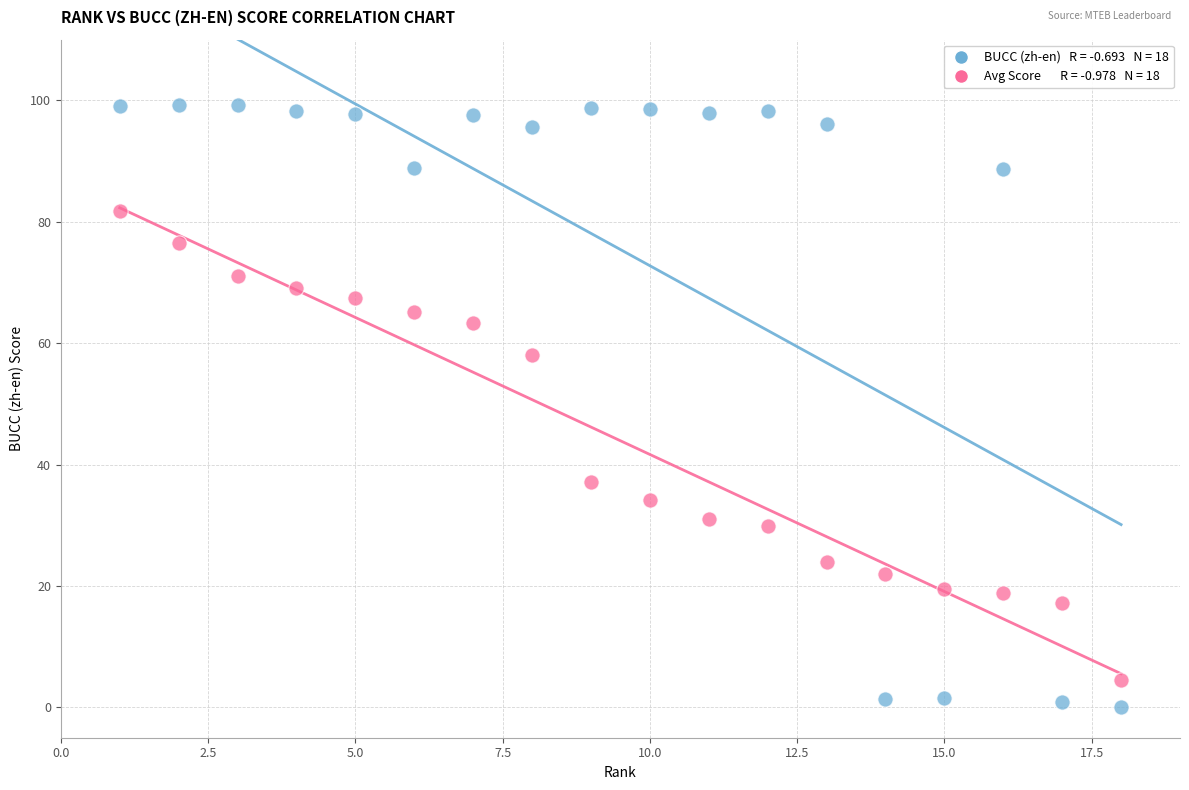

Across all series, what Y value is closest to 49?

58.0